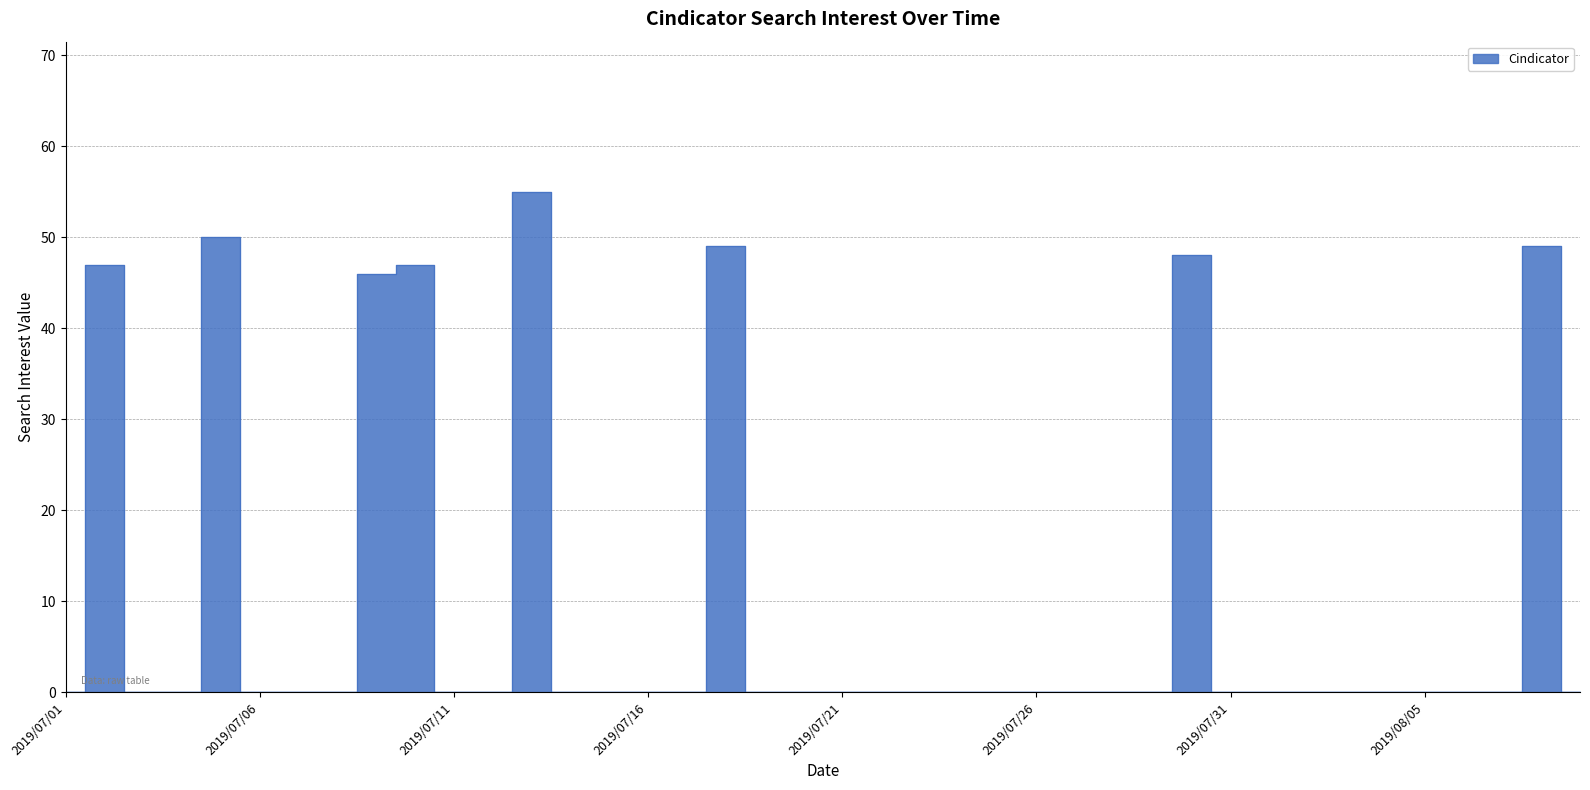

How many lines are shown in the chart?

1